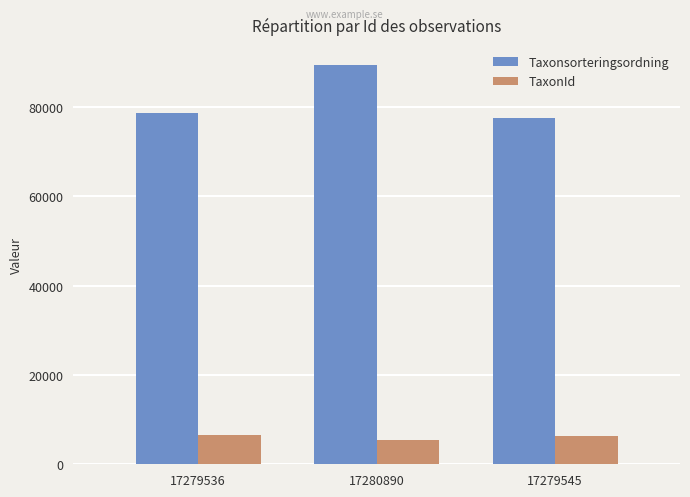

What is the greatest value displayed?

89410